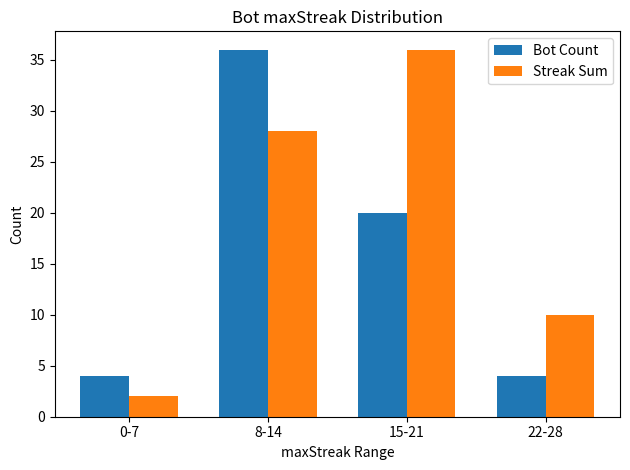

What value does the Streak Sum series have at 22-28?

10